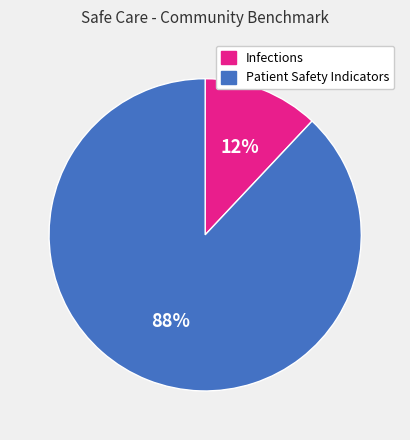

What is the majority slice?

Patient Safety Indicators